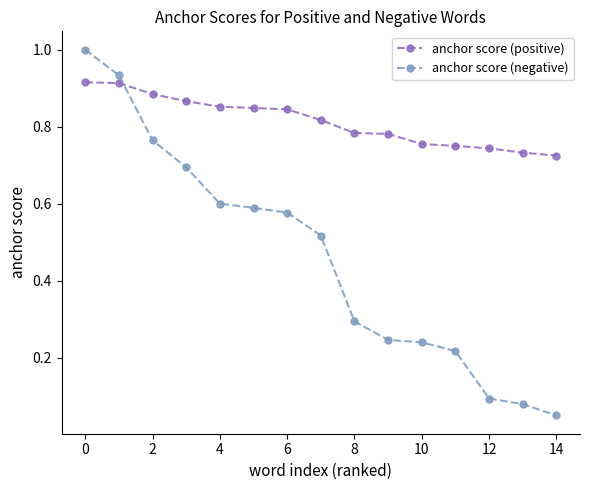

At how many categories does at least one series exceed 0?

15